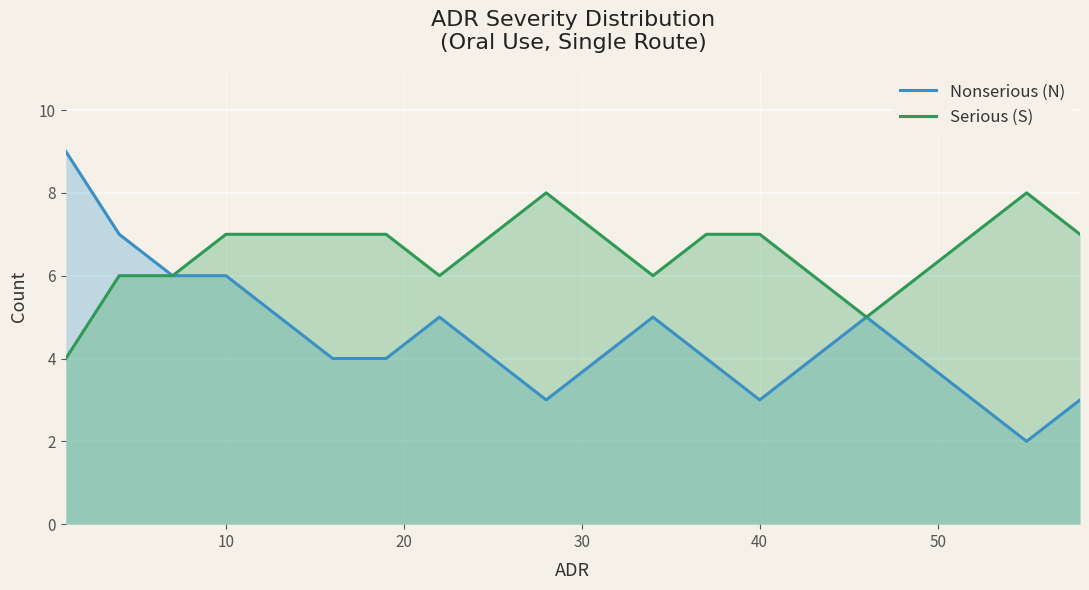

What is the average value of the Serious (S) series?

7